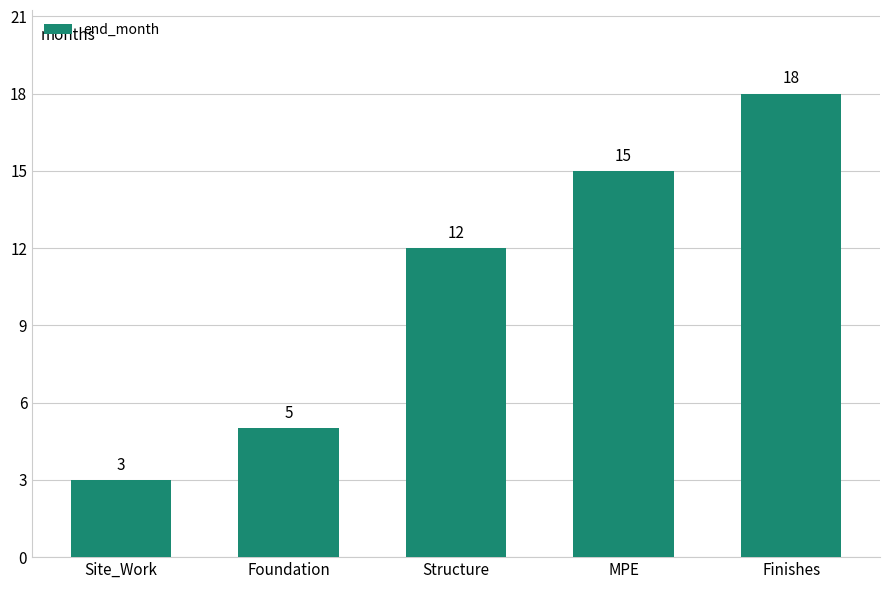

What is the ratio of the value at Finishes to the value at MPE?

1.2